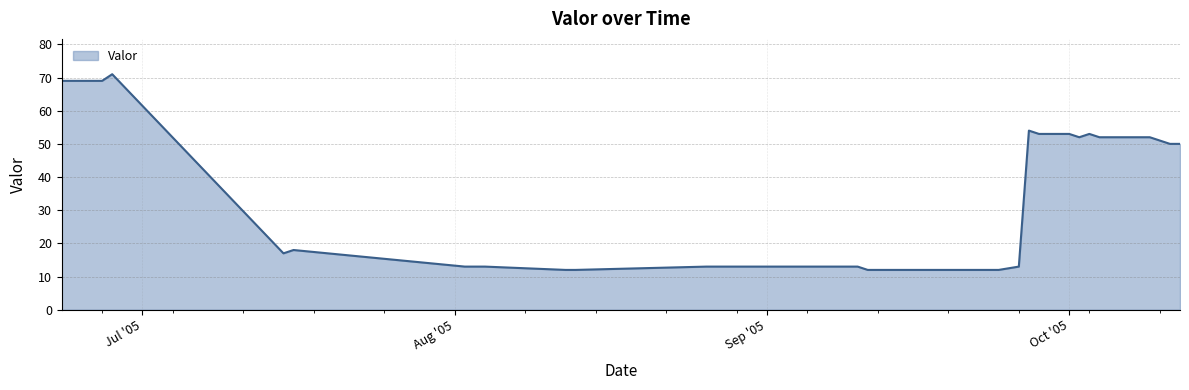

What is the greatest value displayed?

71